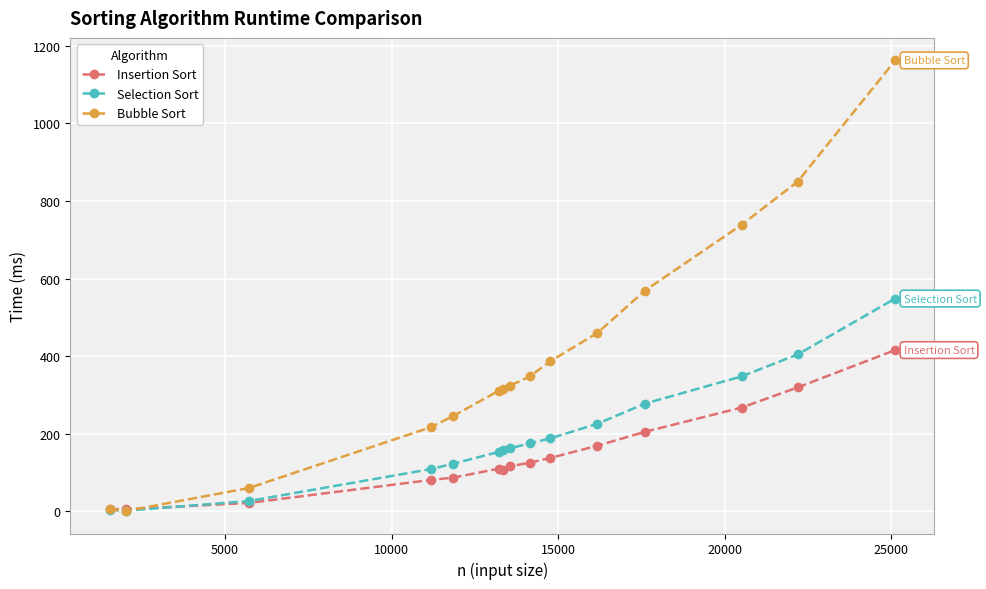

Rank the series by their maximum value, from highest to lowest.

Bubble Sort, Selection Sort, Insertion Sort